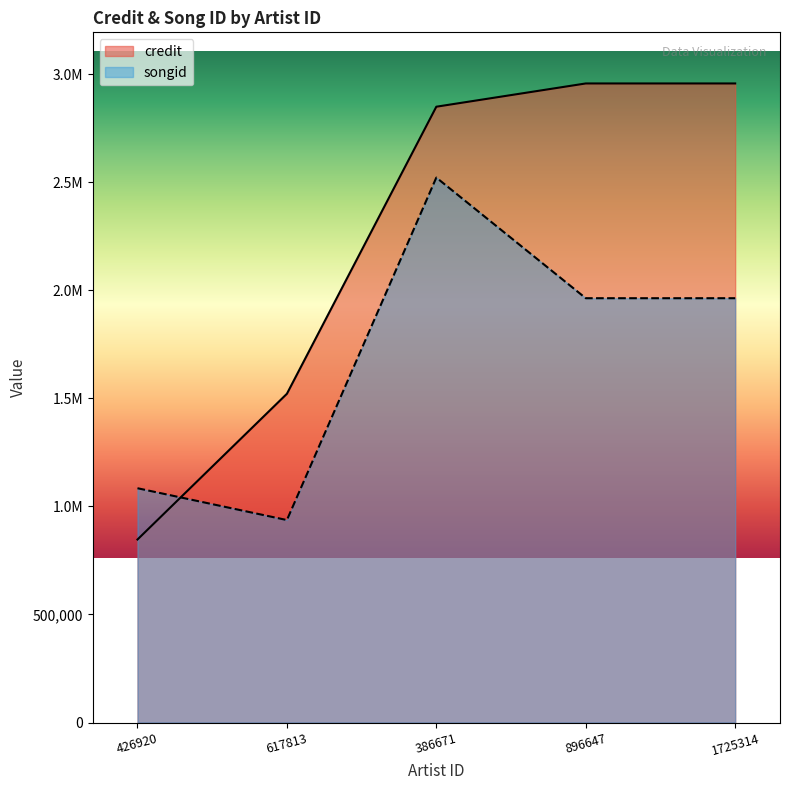

What position from the left is 386671?

3